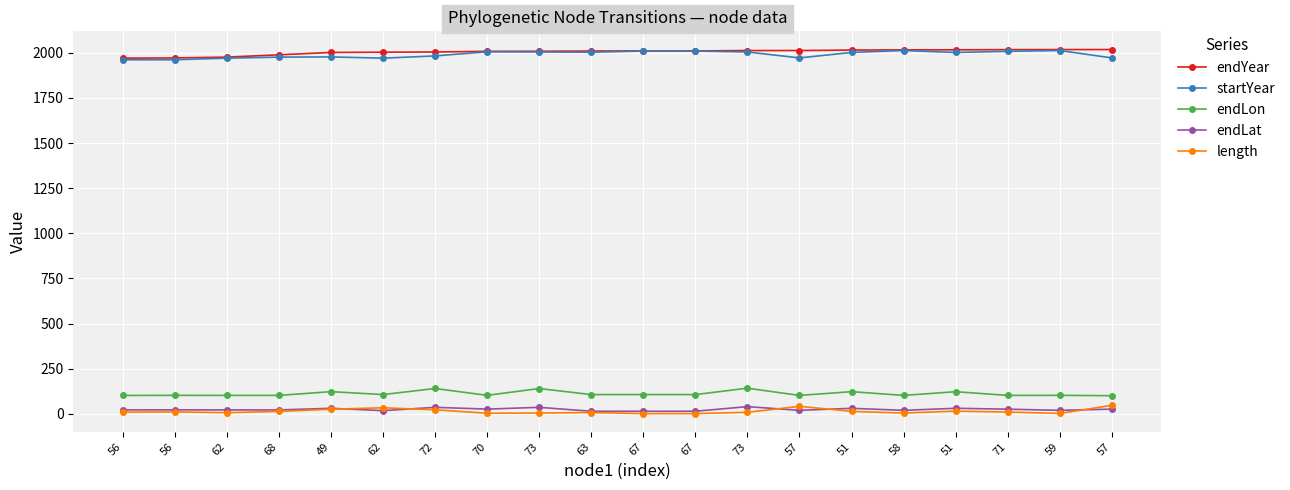

What are all the series names shown in the legend?

endYear, startYear, endLon, endLat, length